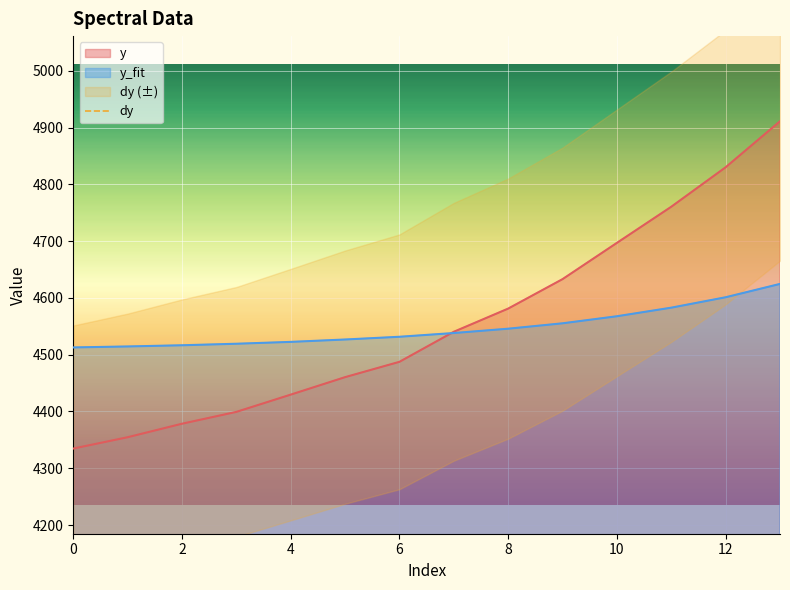

Is it true that y equals 2526.3 at 0?

False